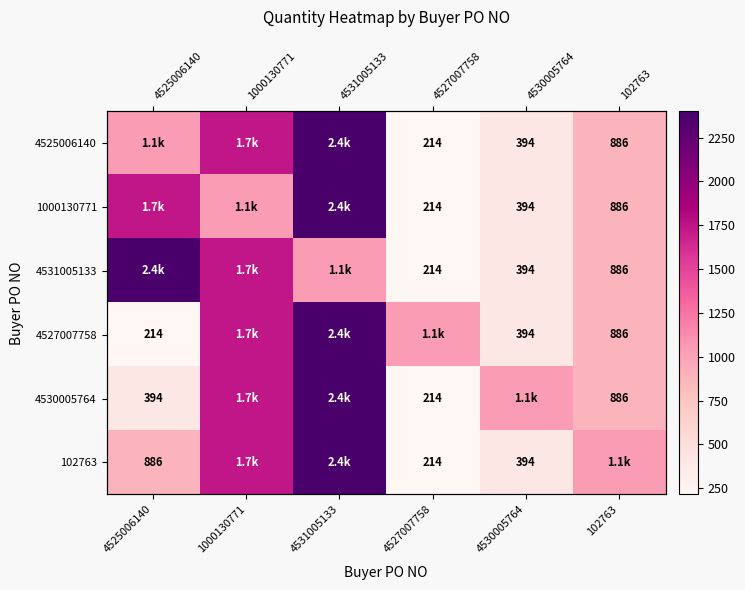

The 1000130771 series shows 1050 at 1000130771. True or false?

True